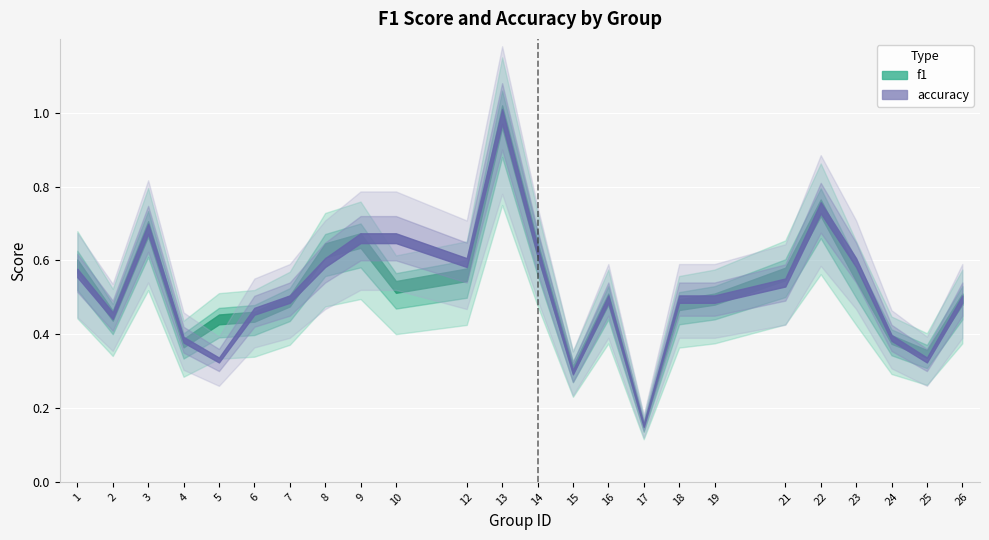

How many intersections are there between f1 and accuracy?

5